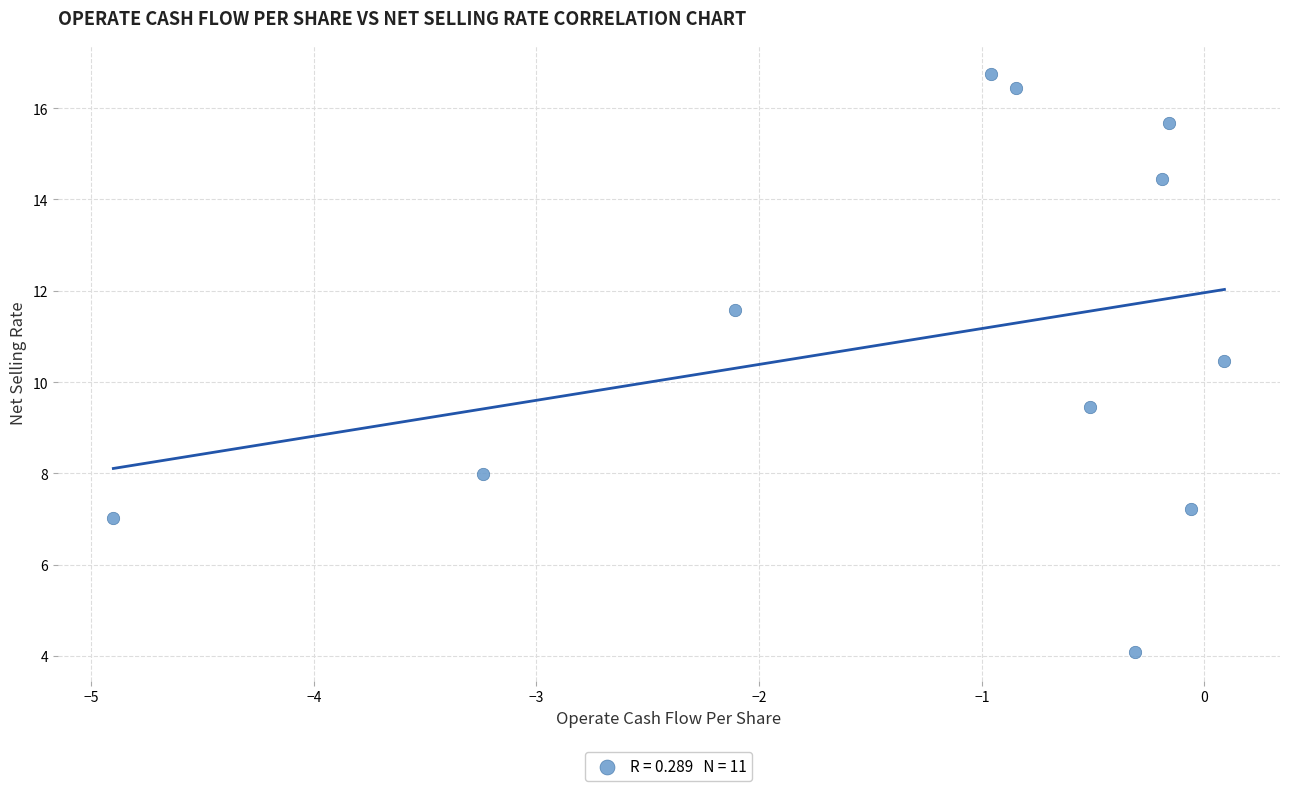

What is the range of X values (max minus min)?

5.0